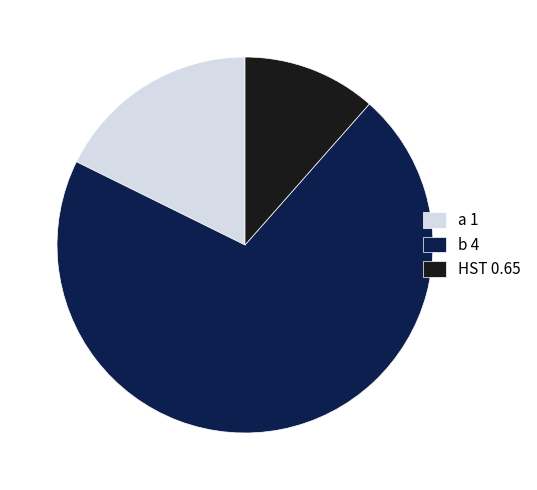

Which slice is the largest?

b